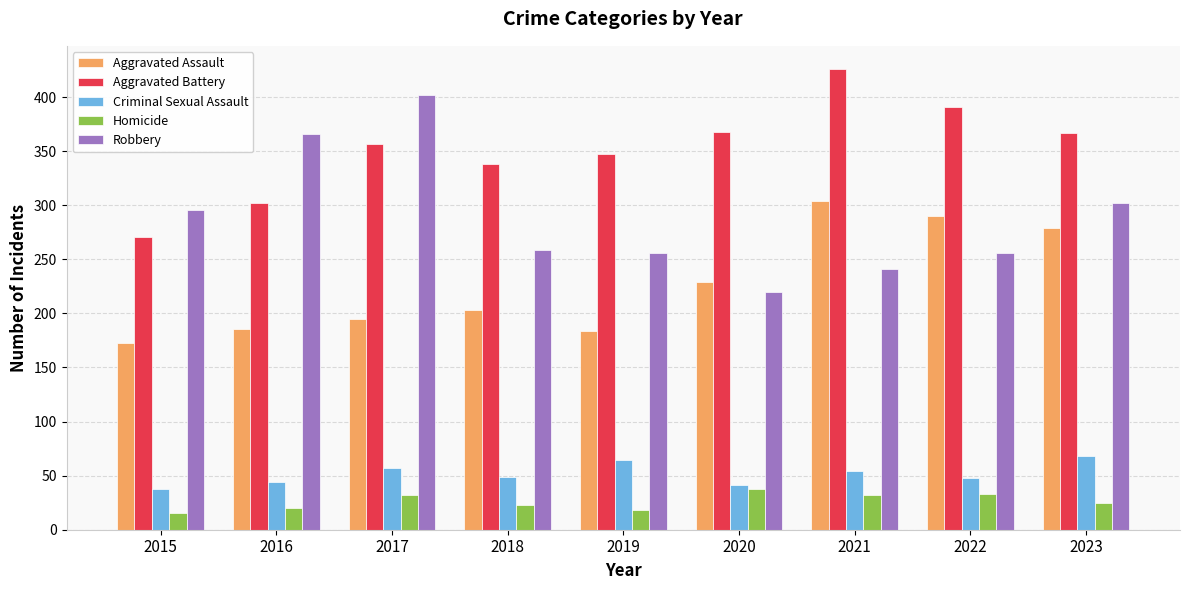

Read the Criminal Sexual Assault value at 2023, to the nearest 5.

70